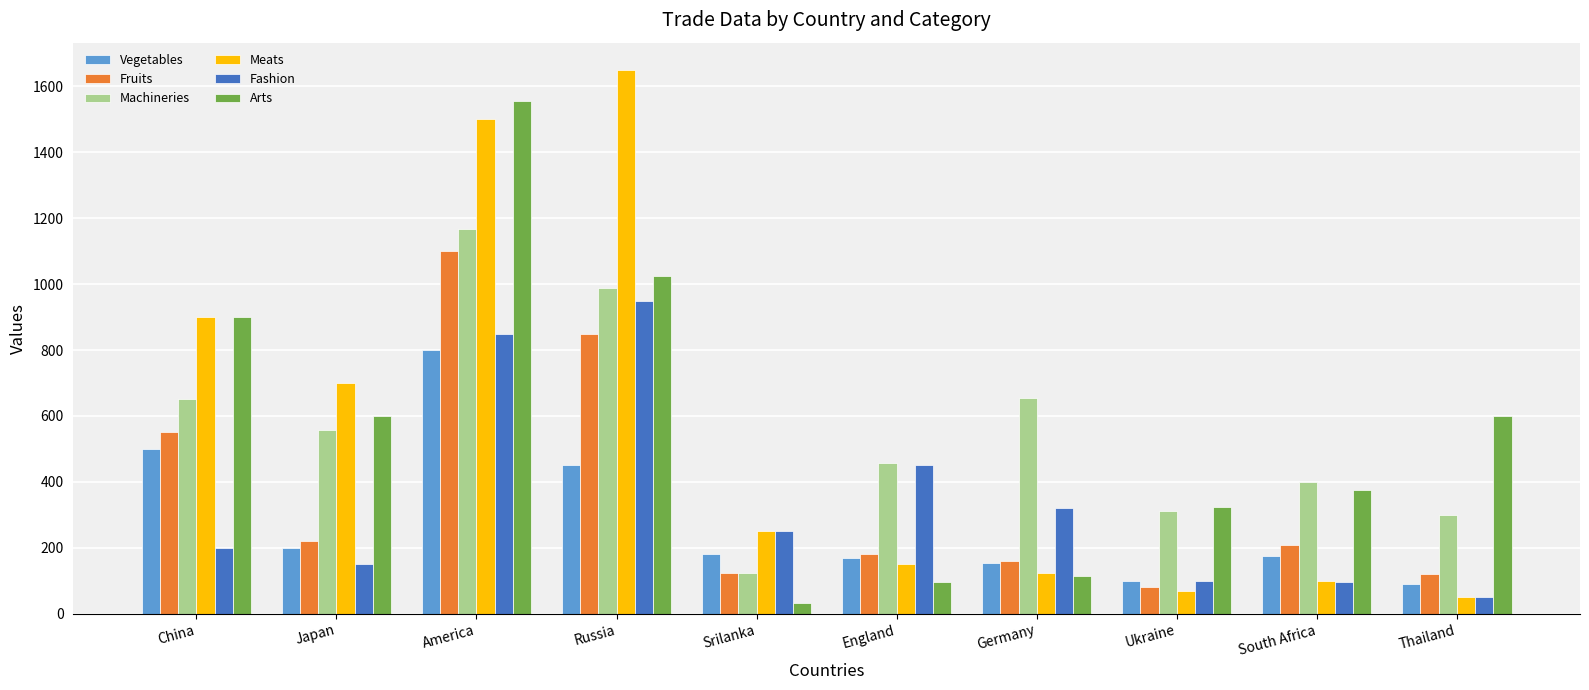

Which category has the lowest value in the Machineries series?

Srilanka